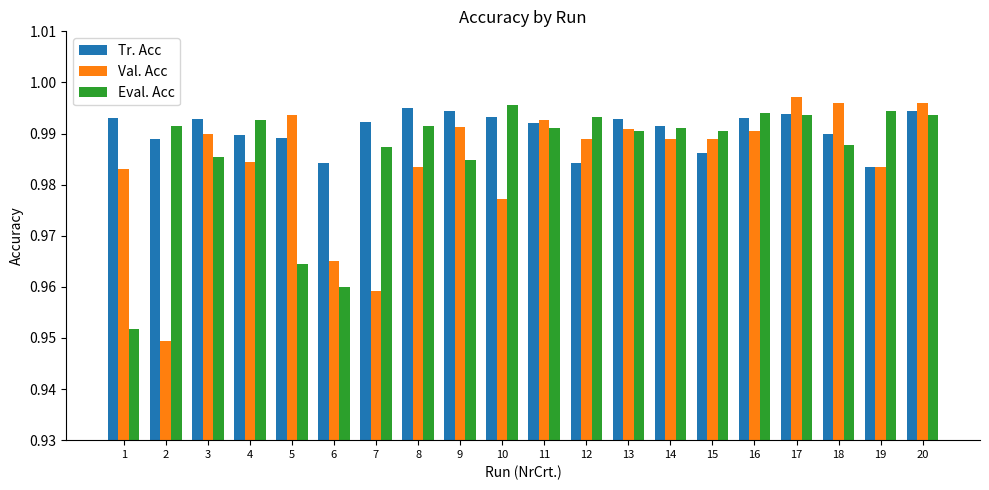

List the series in order of their overall mean, highest first.

Tr. Acc, Eval. Acc, Val. Acc